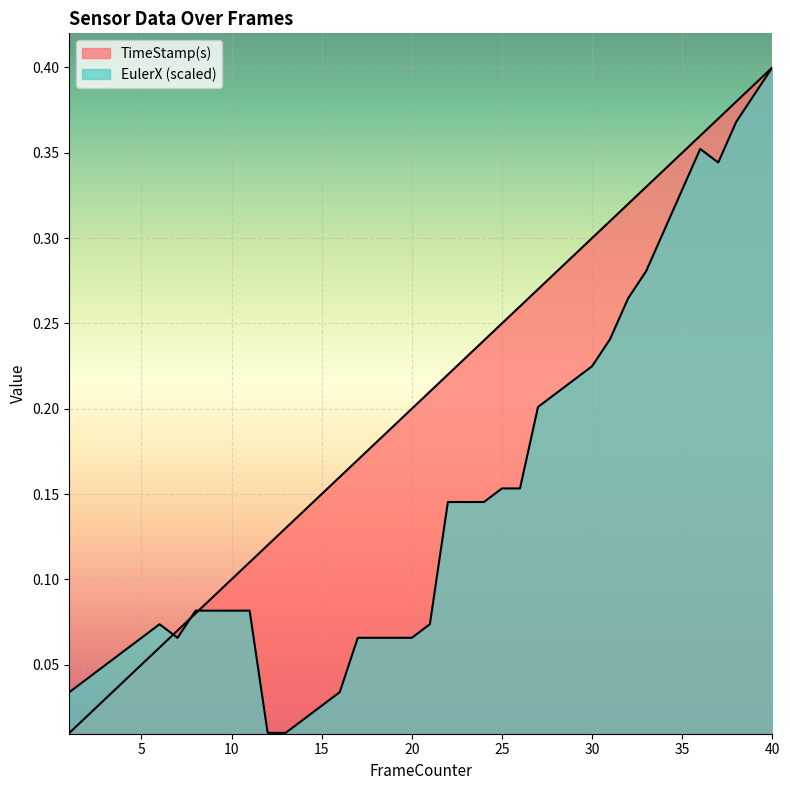

Rank the series by their average value, from lowest to highest.

EulerX, TimeStamp(s)